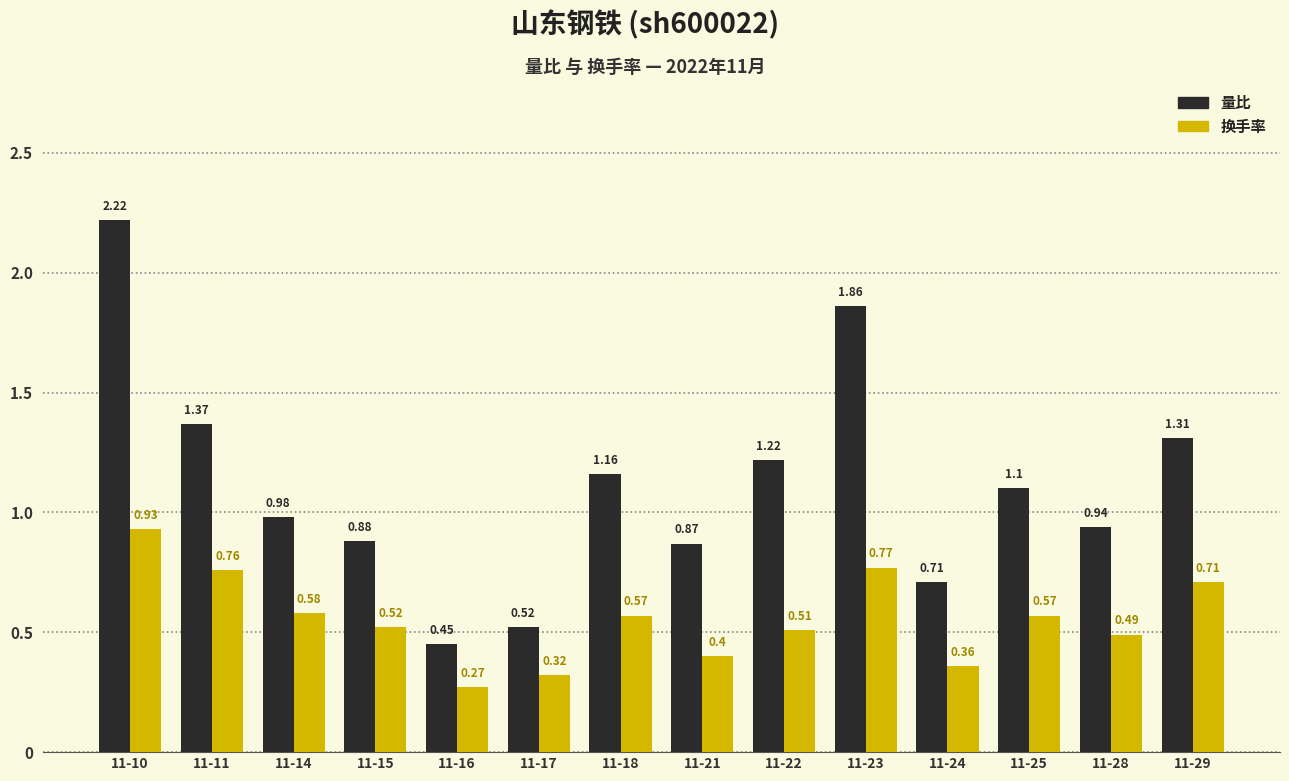

Which series has the largest total across all categories?

量比